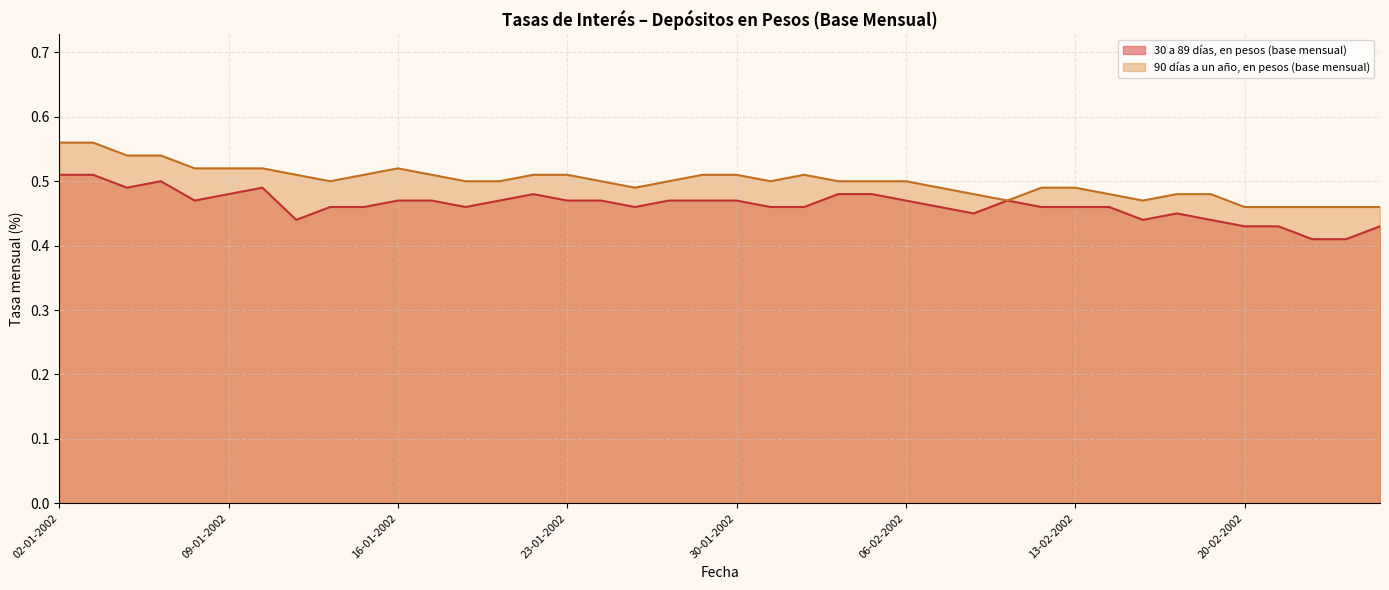

What is the difference between the second highest and minimum values in the 90 días a un año, en pesos (base mensual) series?

0.1